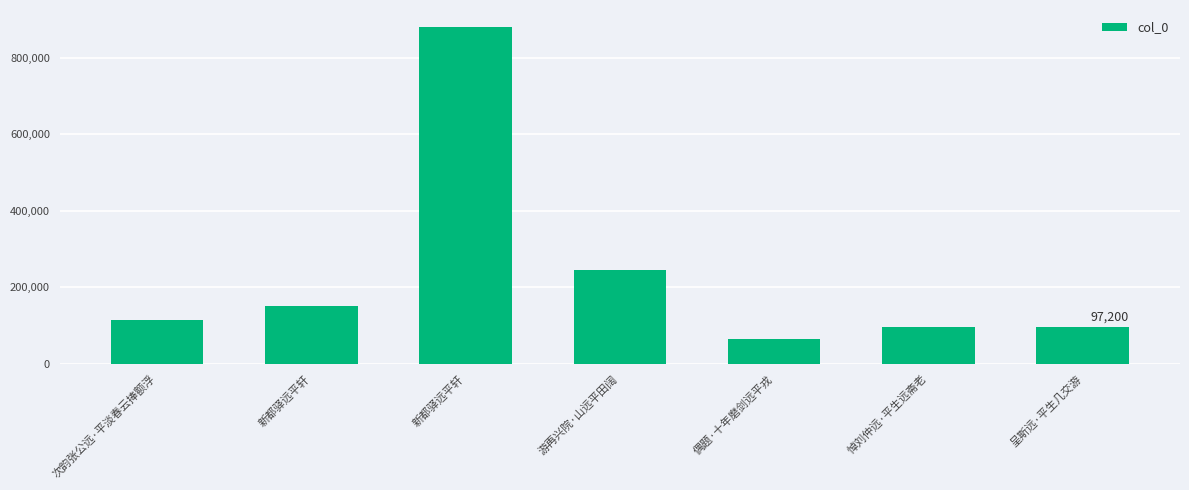

Which has a higher value, 偶题·十年磨剑远平戎 or 新都驿远平轩?

新都驿远平轩